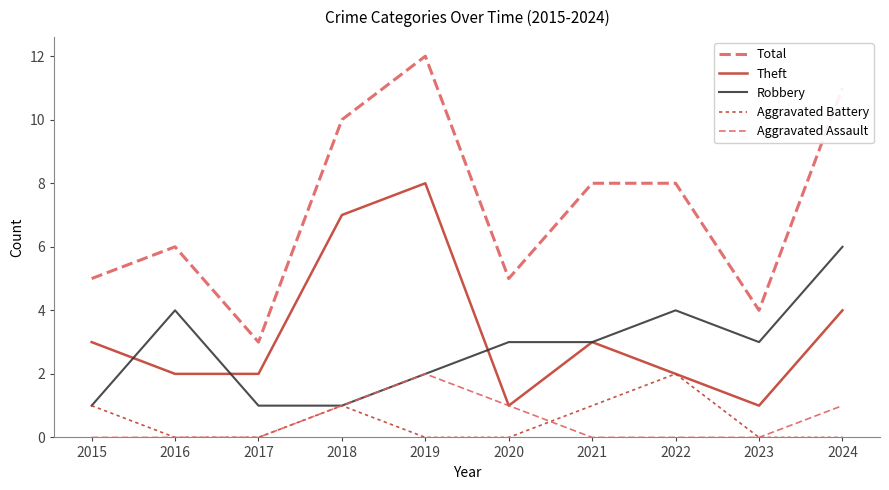

Is this an area chart (filled region under the line)?

No